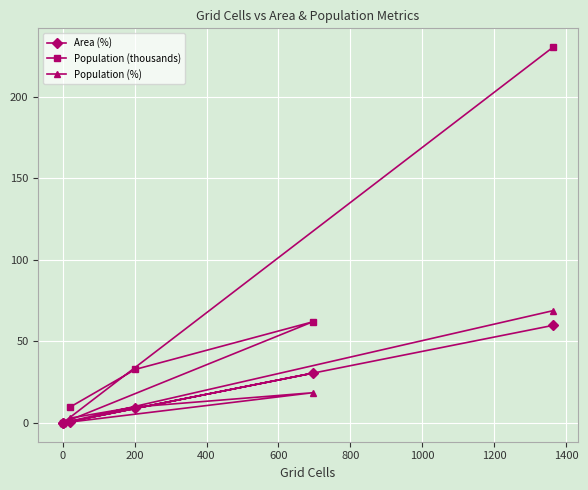

What is the average value of the Population (%) series?

16.7